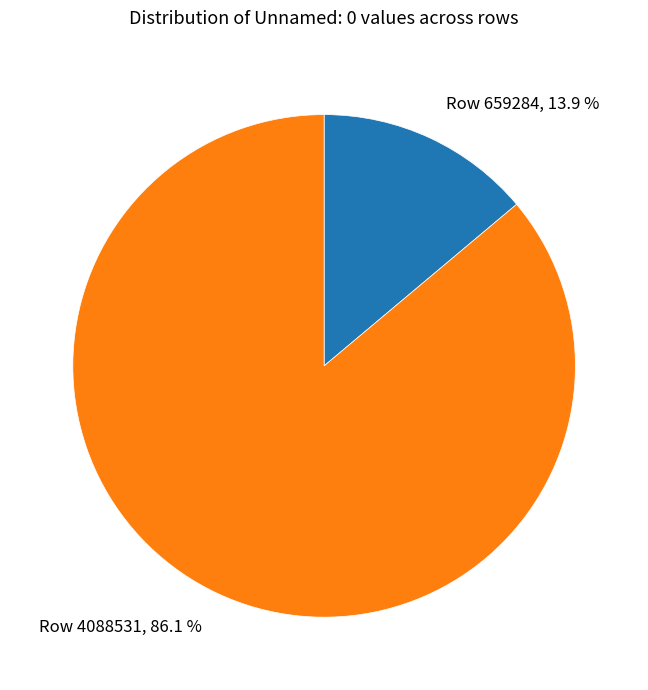

Which slice represents more than half of the pie?

Row 4088531